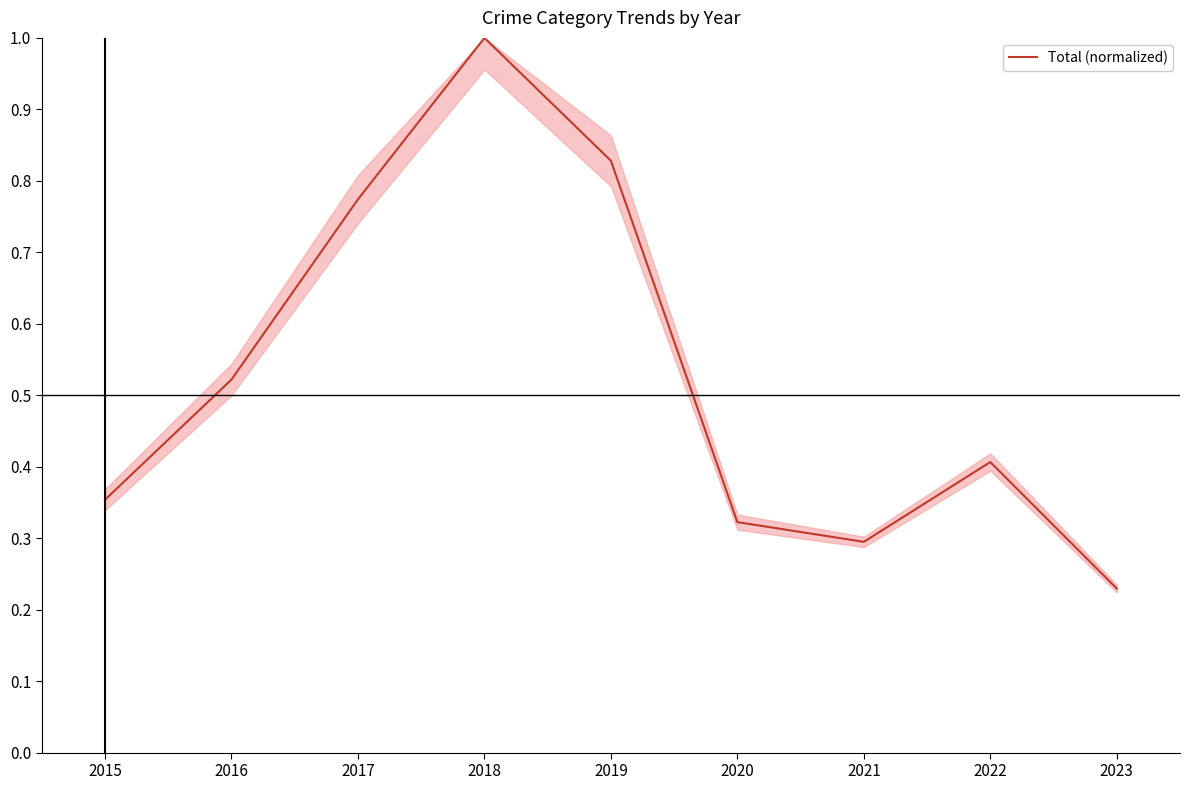

Is it true that the value at 2016 is 0.8?

False